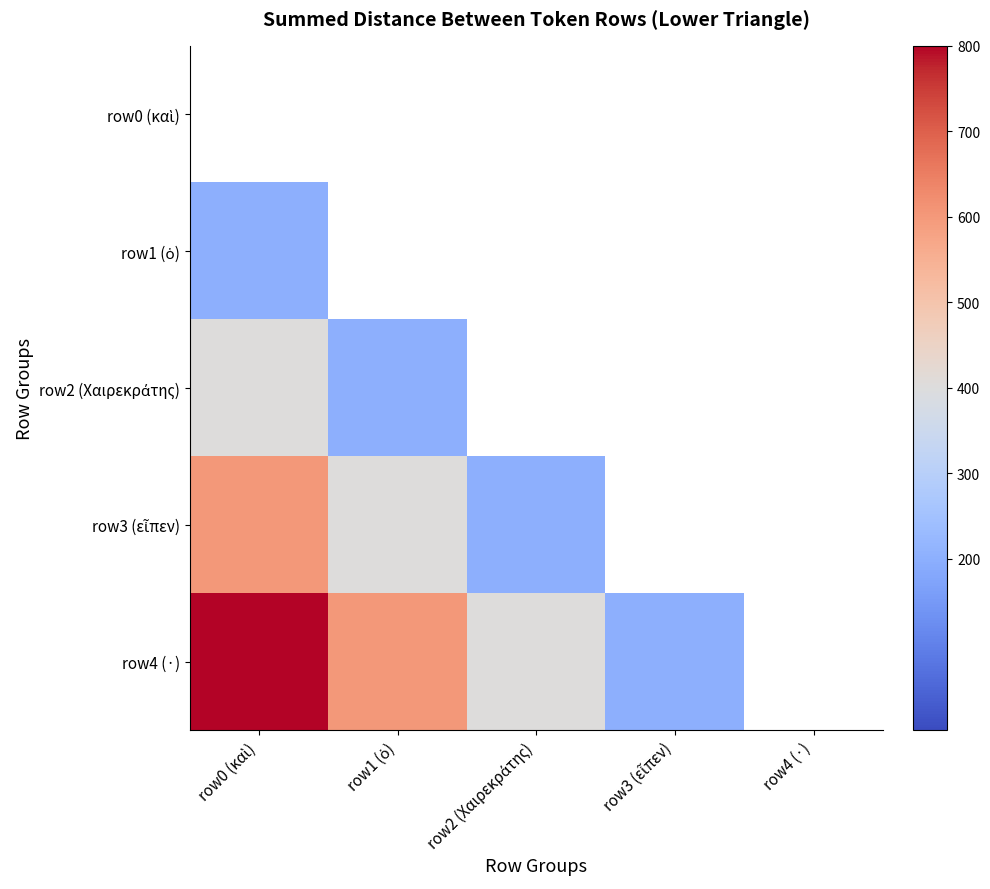

Which category has the lowest value in the row1 (ὁ) series?

row0 (καὶ)